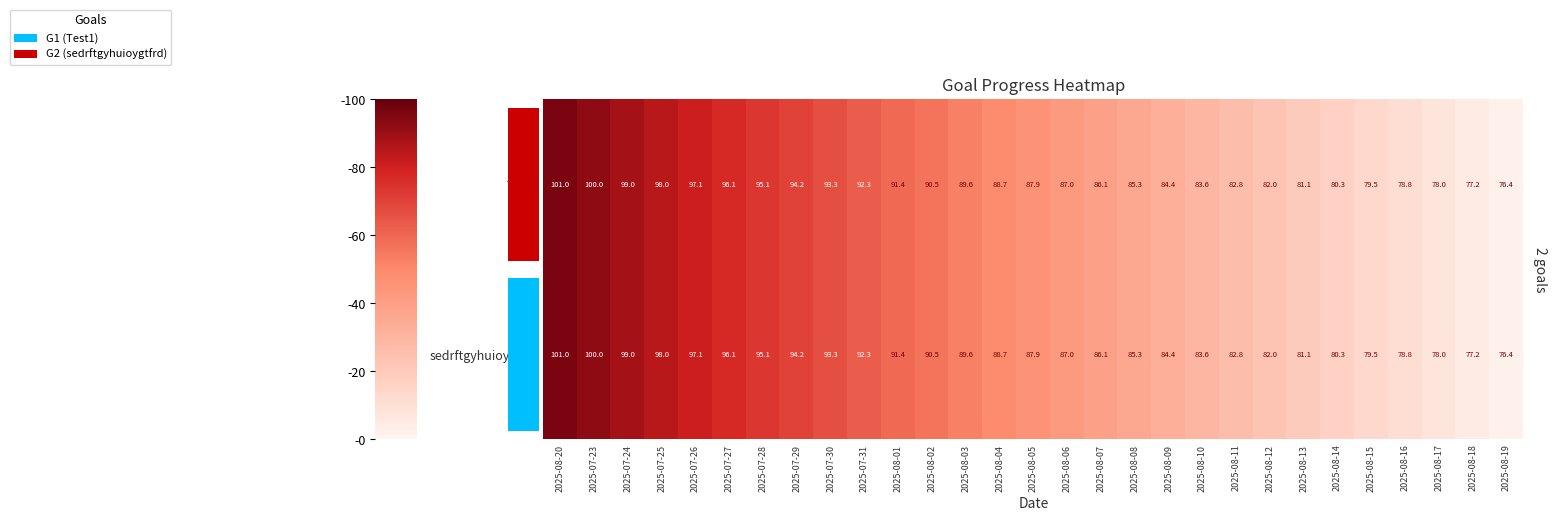

Reading left to right, what are all the values shown in this chart?

Test1: 2025-08-20=101.0	2025-07-23=100.0	2025-07-24=99.0	2025-07-25=98.0	2025-07-26=97.1	2025-07-27=96.1	2025-07-28=95.1	2025-07-29=94.2	2025-07-30=93.3	2025-07-31=92.3	2025-08-01=91.4	2025-08-02=90.5	2025-08-03=89.6	2025-08-04=88.7	2025-08-05=87.9	2025-08-06=87.0	2025-08-07=86.1	2025-08-08=85.3	2025-08-09=84.4	2025-08-10=83.6	2025-08-11=82.8	2025-08-12=82.0	2025-08-13=81.1	2025-08-14=80.3	2025-08-15=79.5	2025-08-16=78.8	2025-08-17=78.0	2025-08-18=77.2	2025-08-19=76.4
sedrftgyhuioygtfrd: 2025-08-20=101.0	2025-07-23=100.0	2025-07-24=99.0	2025-07-25=98.0	2025-07-26=97.1	2025-07-27=96.1	2025-07-28=95.1	2025-07-29=94.2	2025-07-30=93.3	2025-07-31=92.3	2025-08-01=91.4	2025-08-02=90.5	2025-08-03=89.6	2025-08-04=88.7	2025-08-05=87.9	2025-08-06=87.0	2025-08-07=86.1	2025-08-08=85.3	2025-08-09=84.4	2025-08-10=83.6	2025-08-11=82.8	2025-08-12=82.0	2025-08-13=81.1	2025-08-14=80.3	2025-08-15=79.5	2025-08-16=78.8	2025-08-17=78.0	2025-08-18=77.2	2025-08-19=76.4